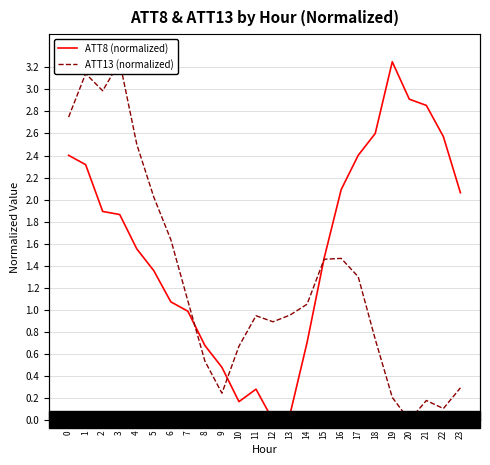

What is the maximum value shown in the chart?

3.2